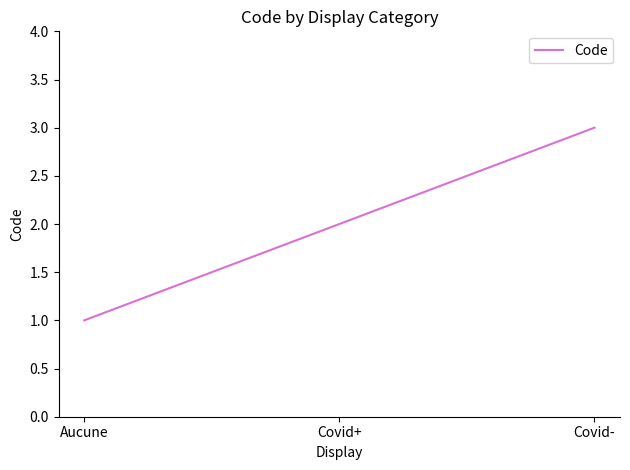

Rank the categories by value from highest to lowest.

Covid-, Covid+, Aucune